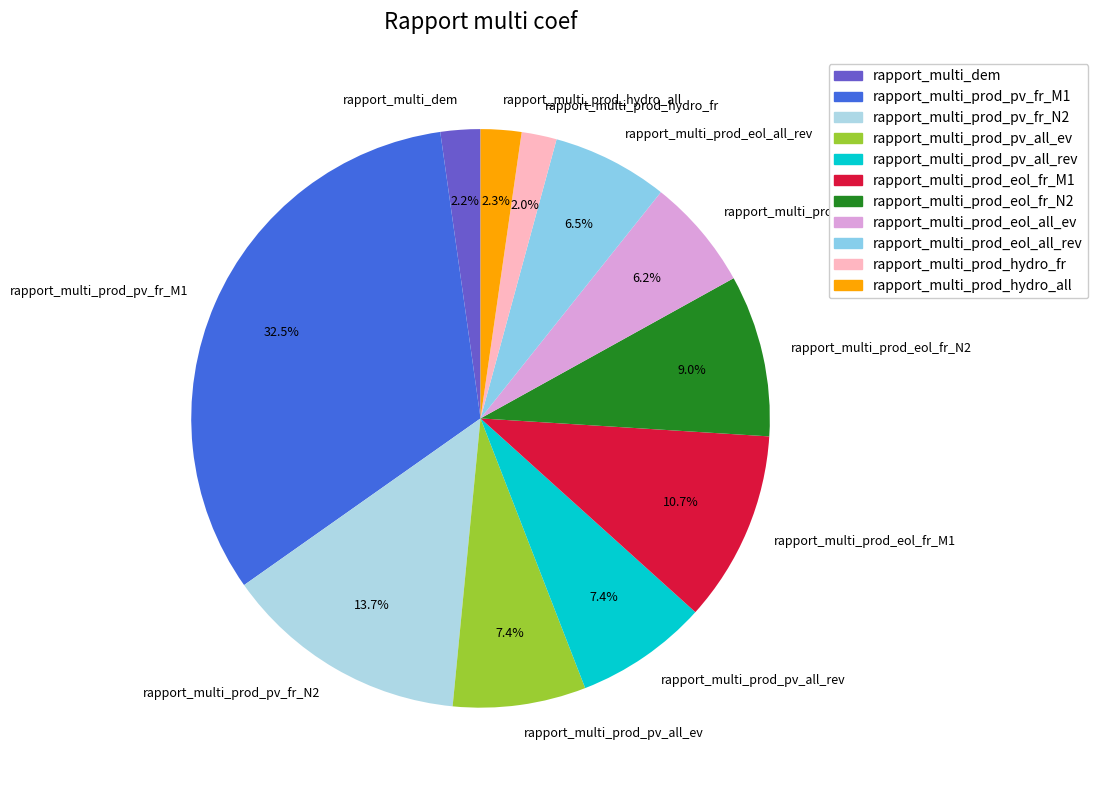

What is the ratio of the value at rapport_multi_prod_hydro_all to the value at rapport_multi_prod_eol_all_rev?

0.4